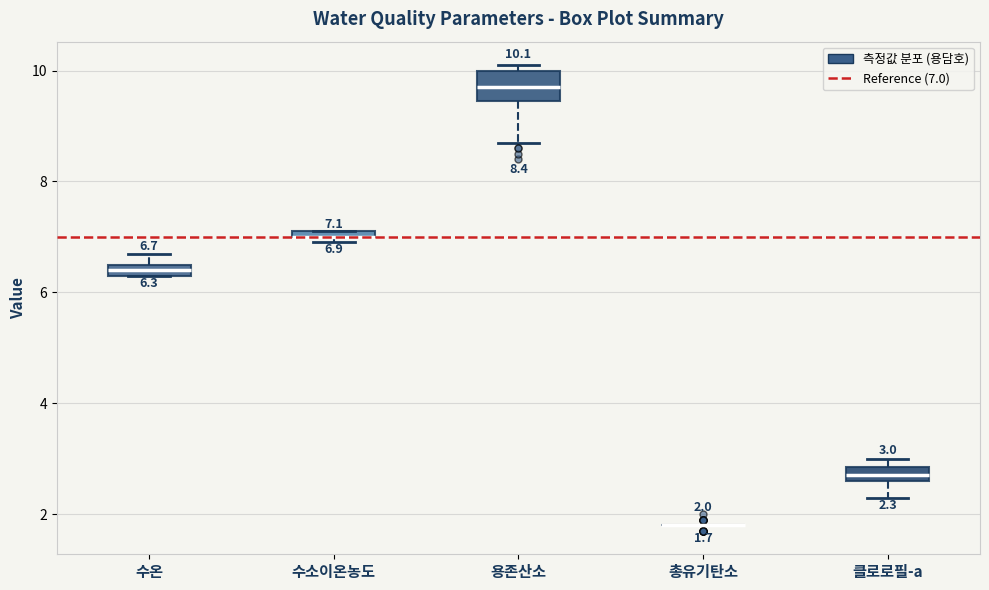

Which box is the tallest, from its lower edge to its upper edge?

용존산소